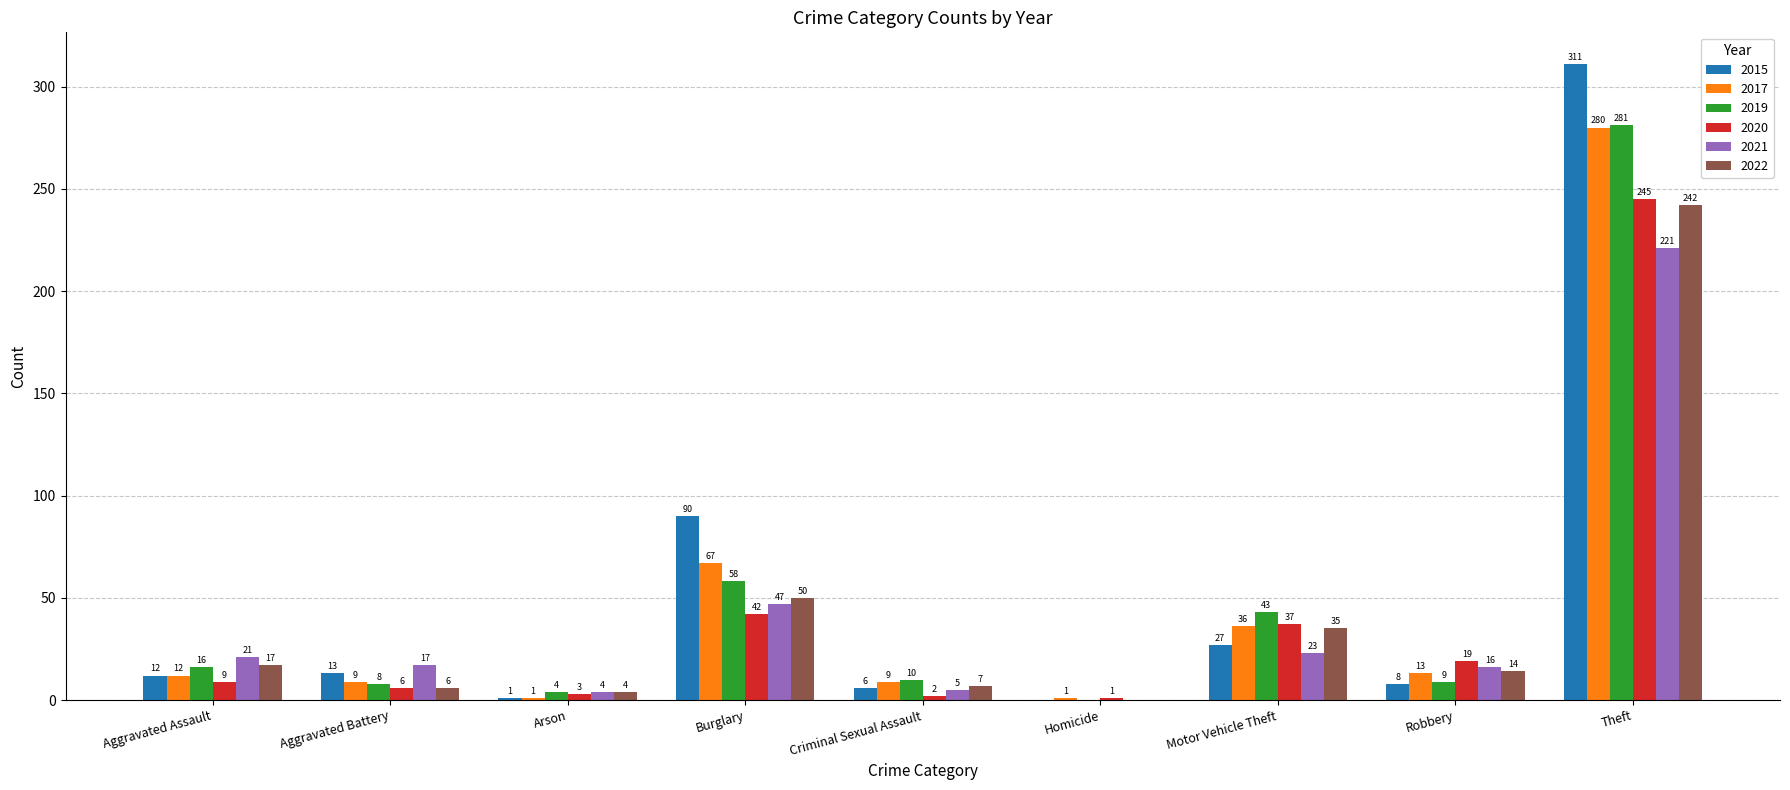

What are all the series names shown in the legend?

2015, 2017, 2019, 2020, 2021, 2022